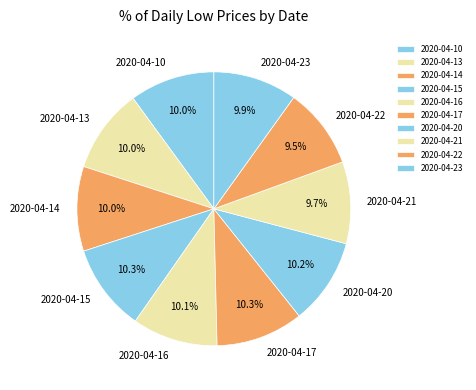

To the nearest percent, what is the combined percentage of 2020-04-22 and 2020-04-17?

20%